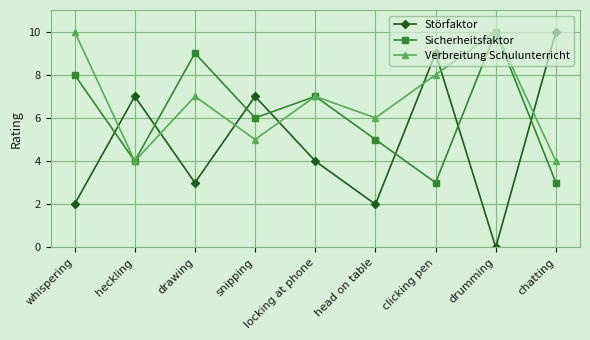

Rank the series at whispering from highest to lowest value.

Verbreitung Schulunterricht, Sicherheitsfaktor, Störfaktor